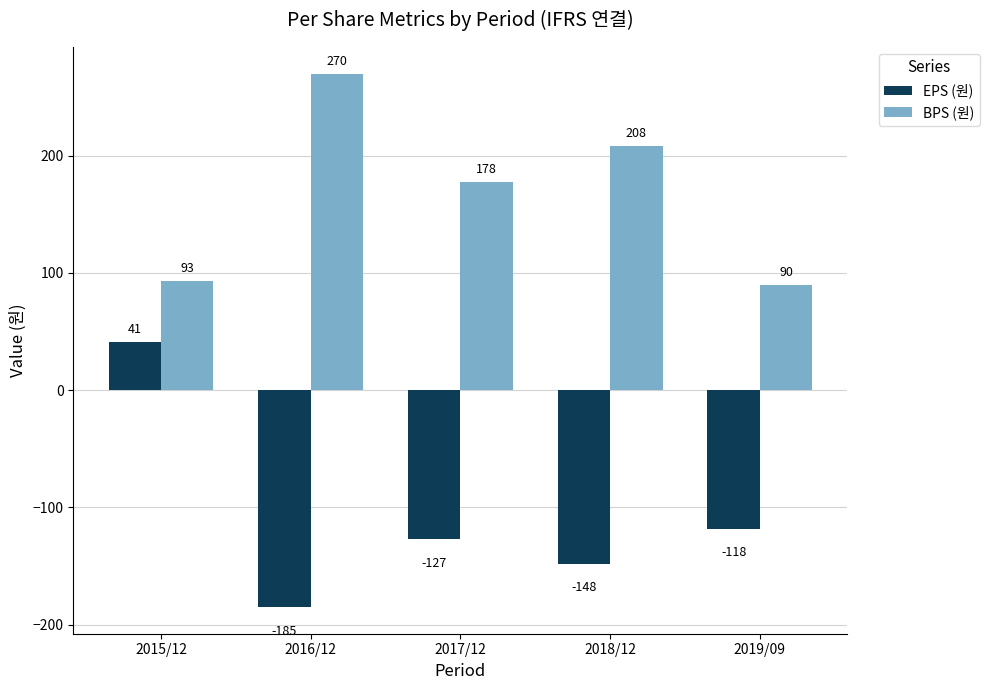

At which category is the sum across all series the highest?

2015/12